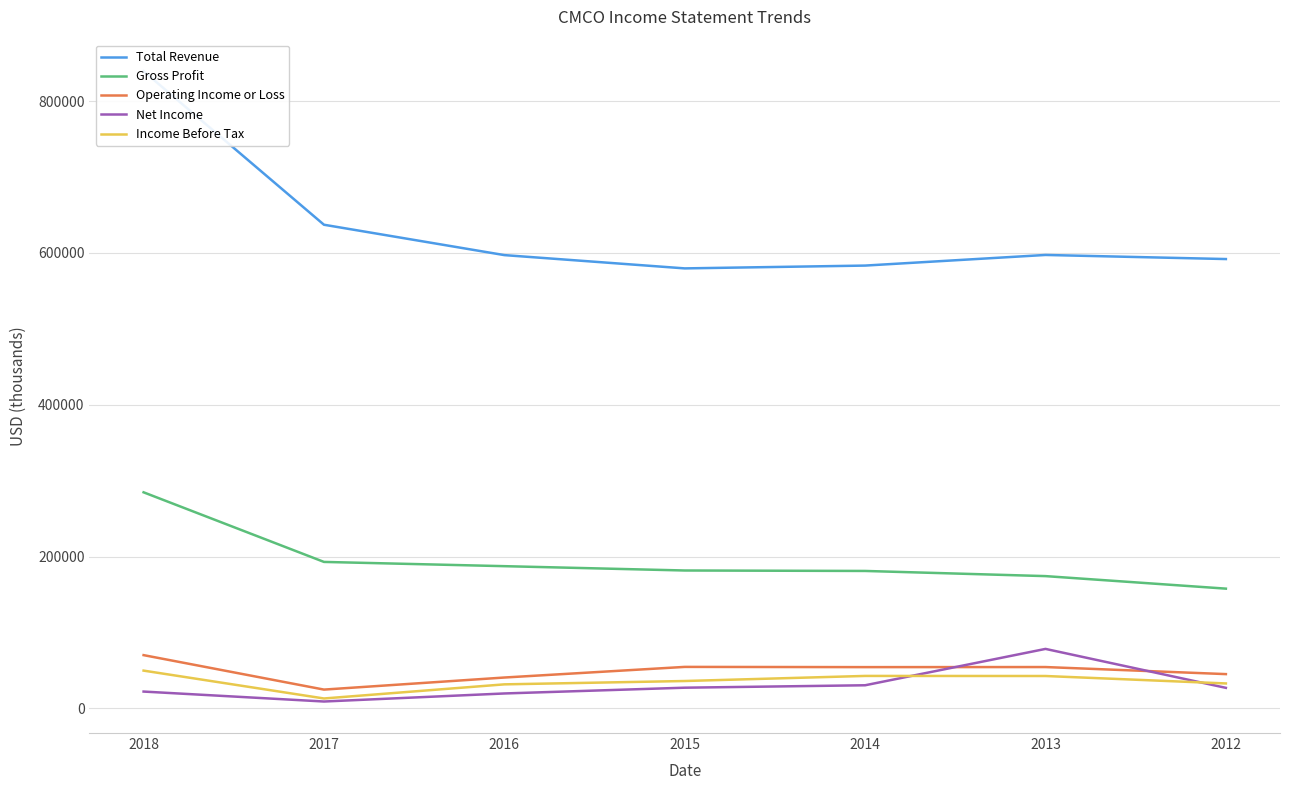

Is this an area chart (filled region under the line)?

No